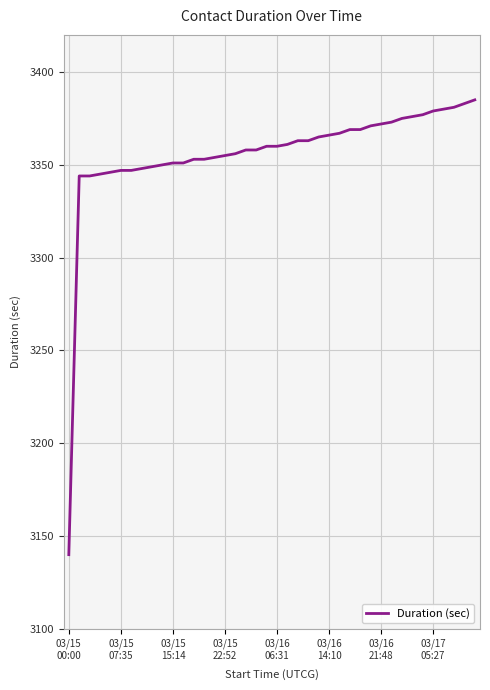

What is the minimum value shown in the chart?

3140